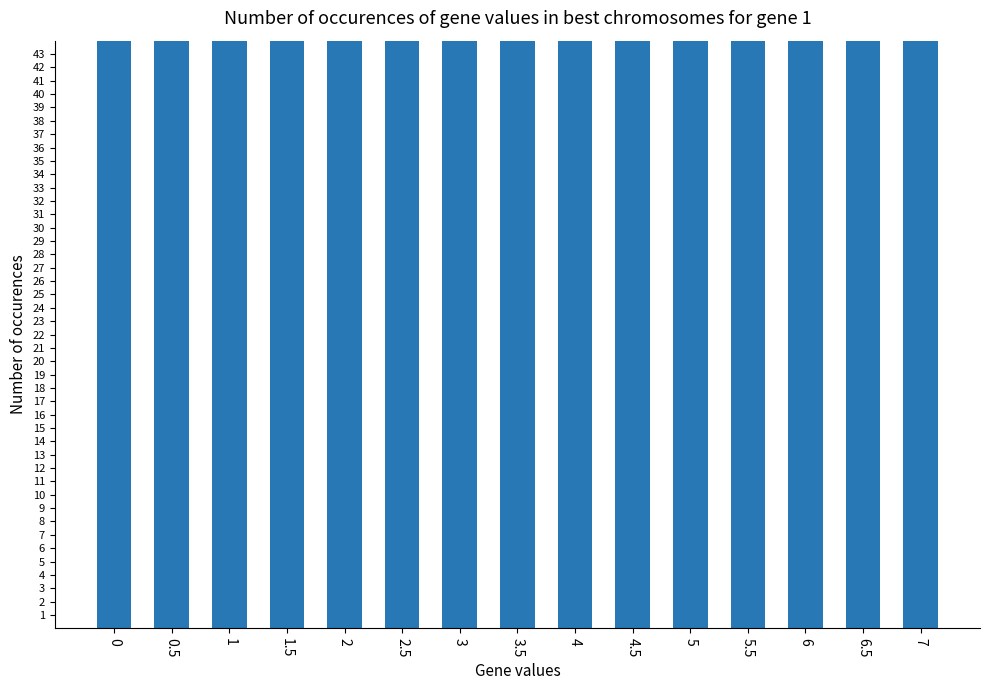

Does the chart contain any negative values?

No